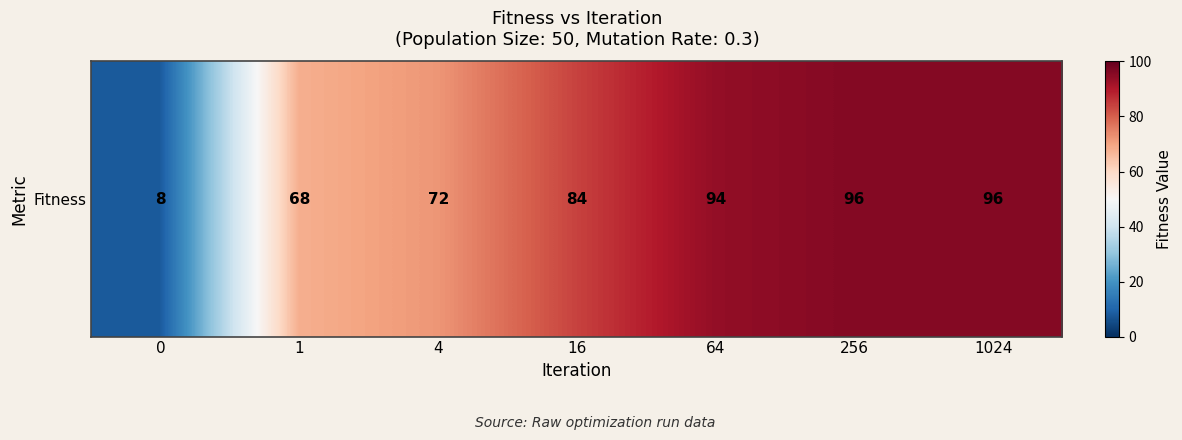

How many series are shown in this chart?

1